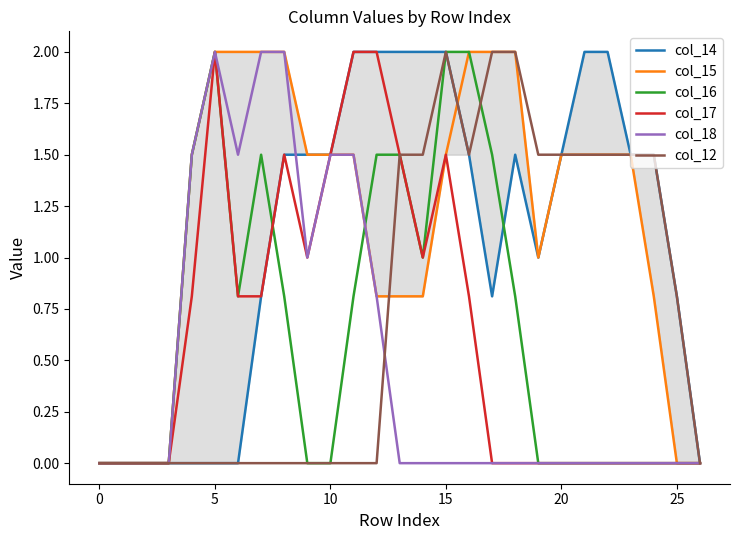

How many values in col_15 are above zero?

21